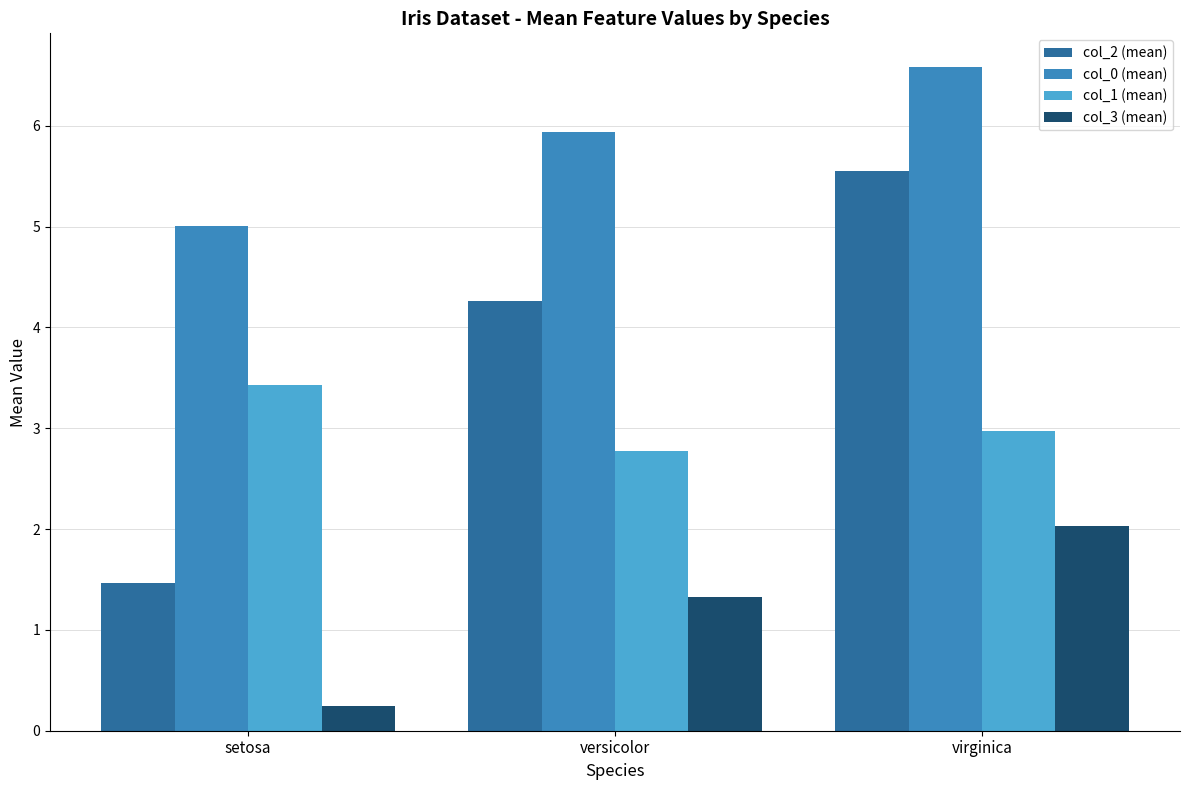

How many groups of bars are there?

3